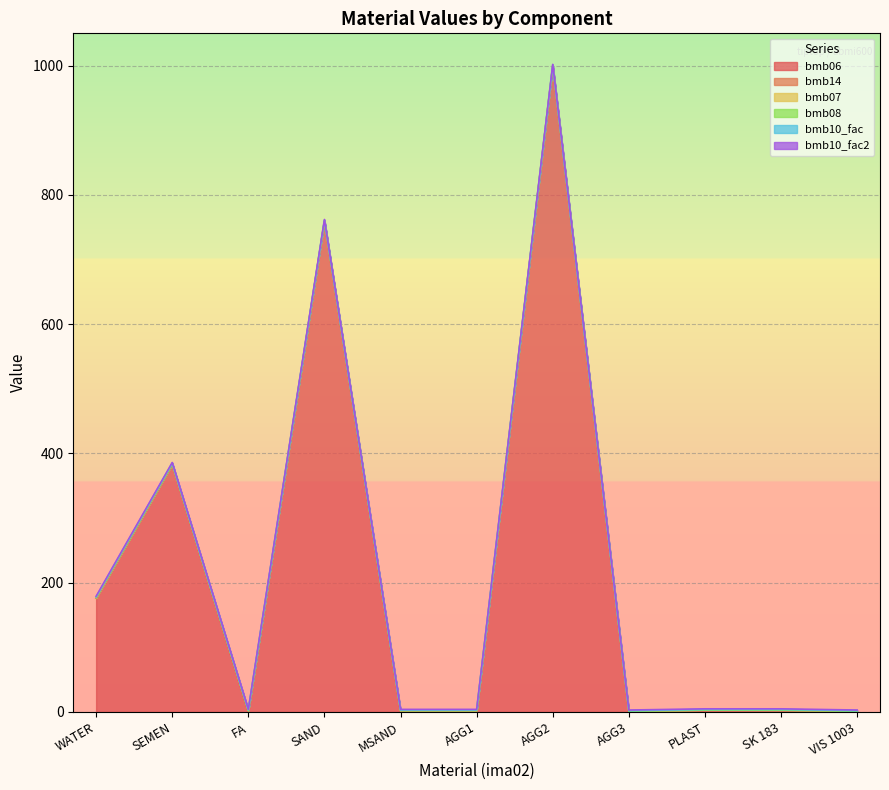

True or false: bmb06 and bmb14 cross at least once.

True